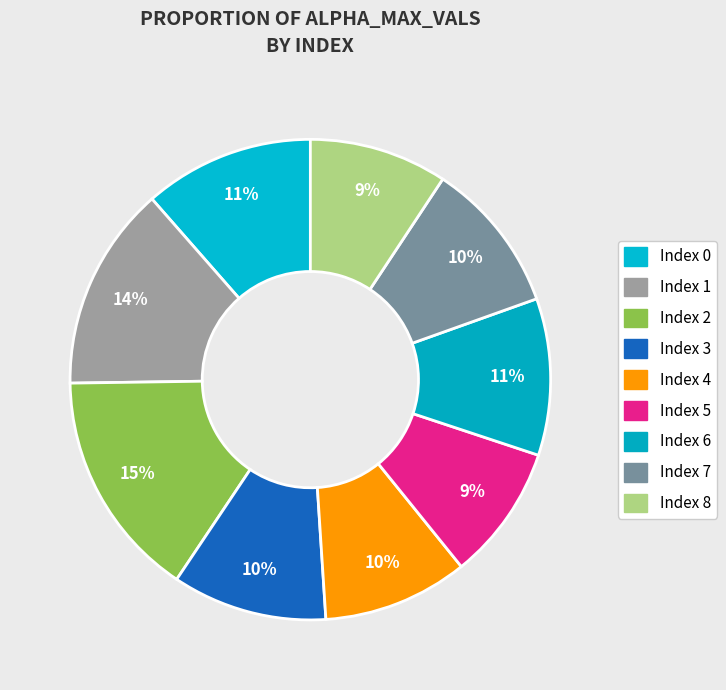

Count the number of slices in the pie.

9